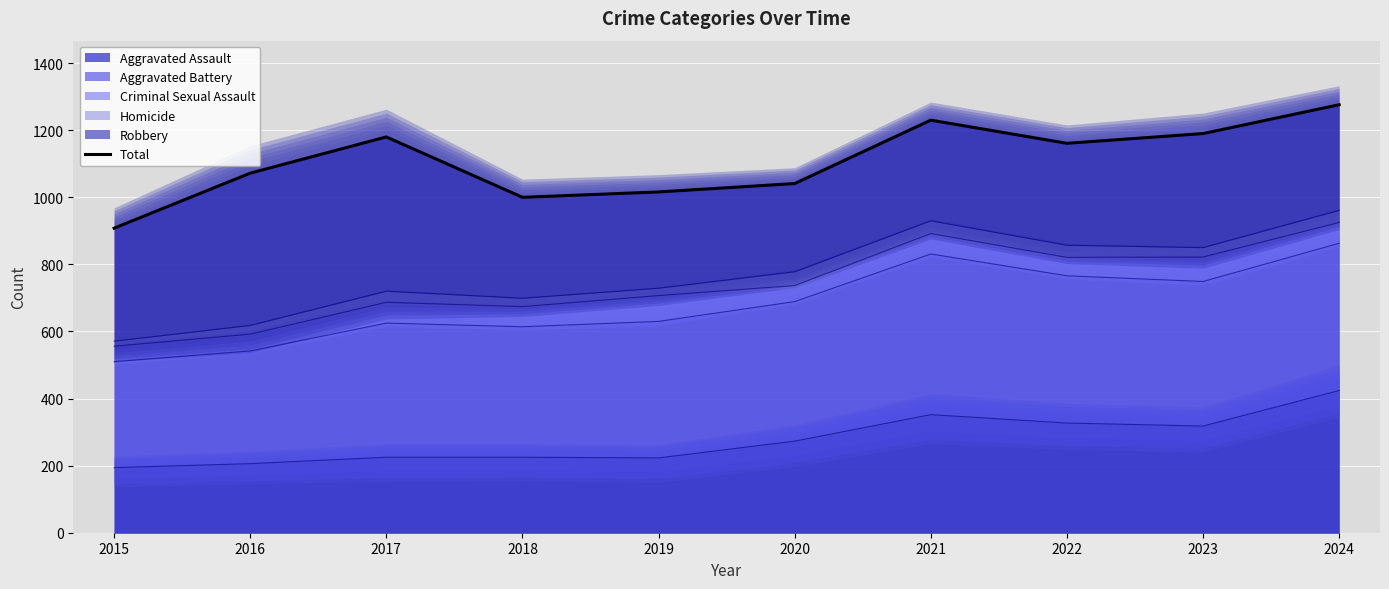

Approximately how many times larger is the value at 2024 compared to 2015?

1.4